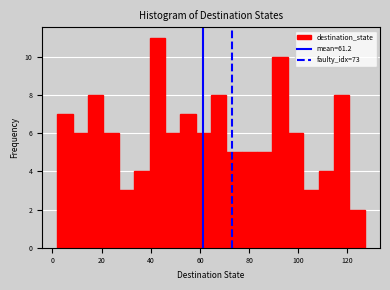

Around what value on the x-axis is the tallest bar? Give the approximate position of its centre, as read against the axis.

42